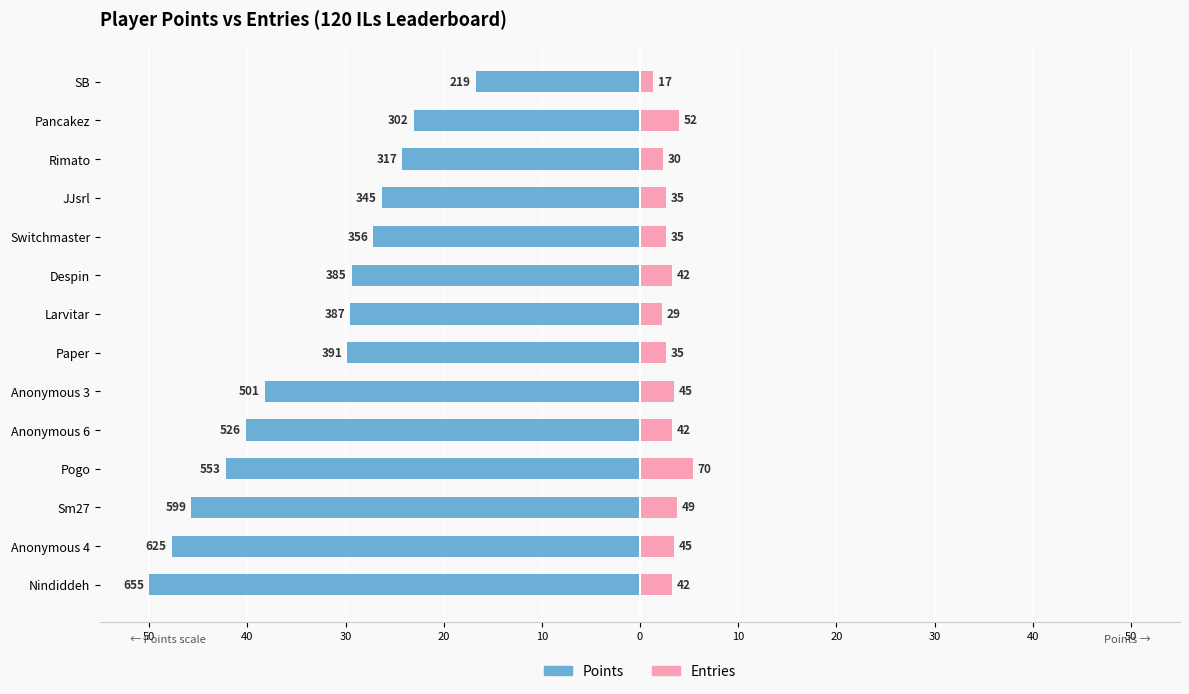

Does the chart contain any negative values?

Yes